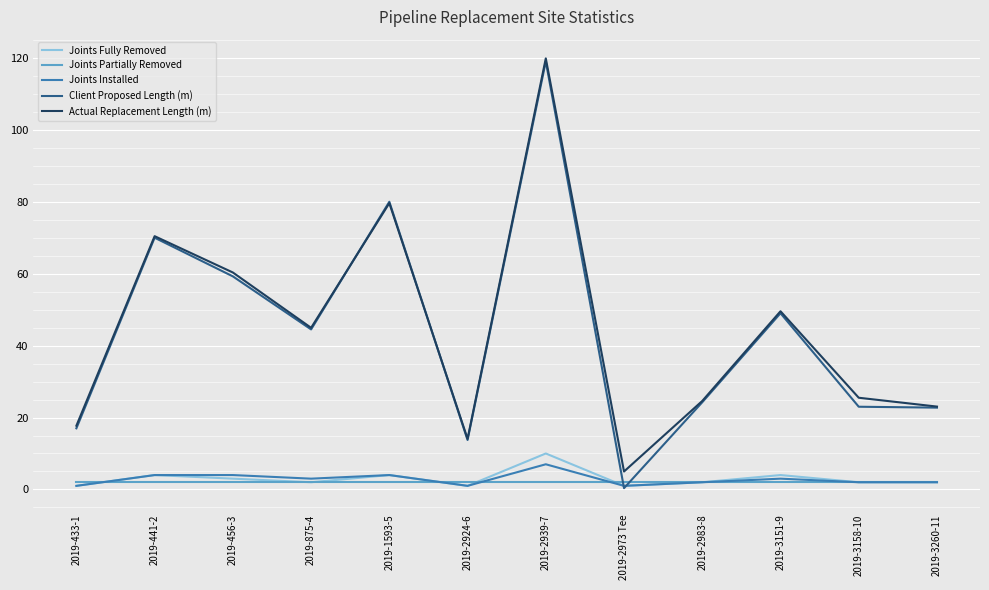

How many intersections are there between Client Proposed Length (m) and Joints Partially Removed?

2